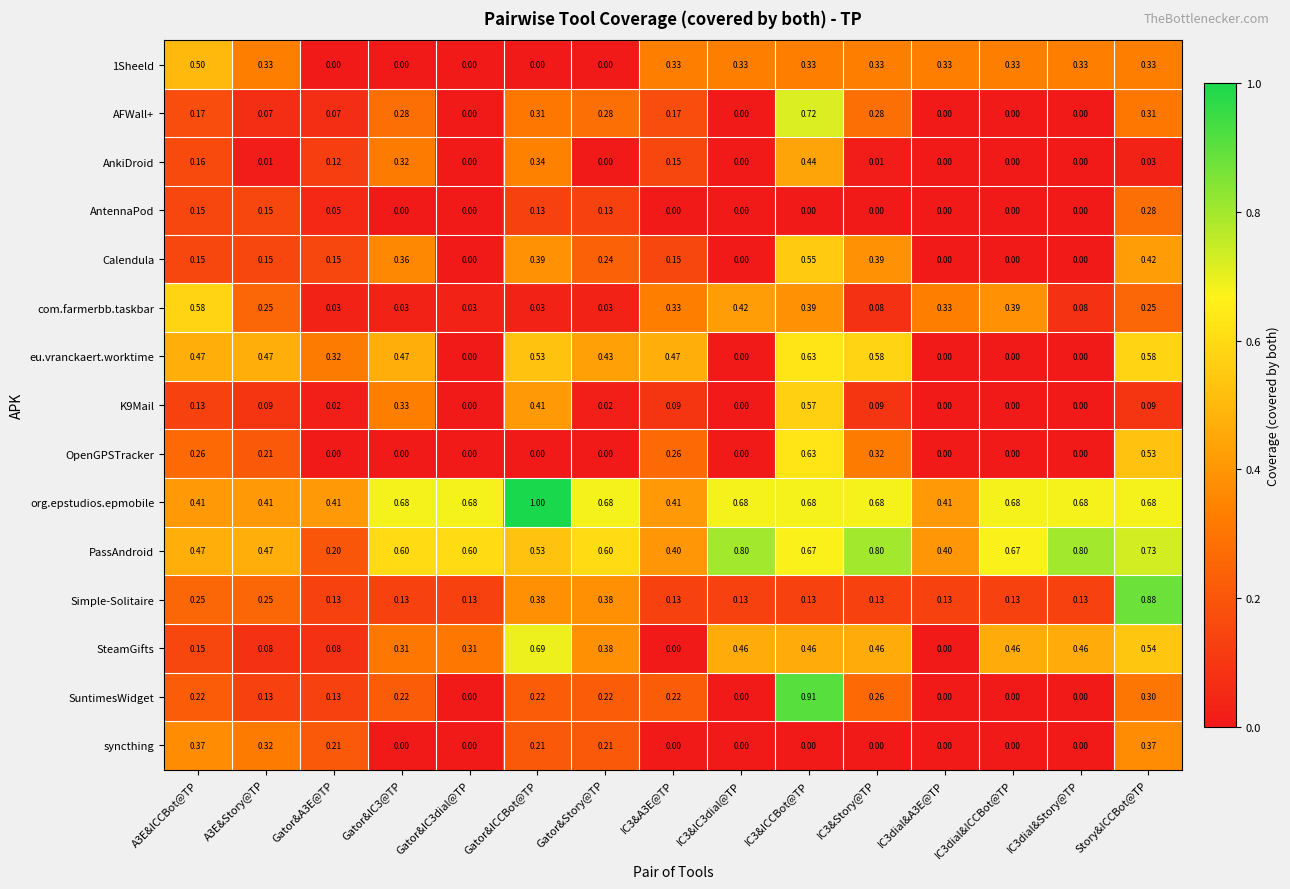

Which series has the widest spread of values?

SuntimesWidget